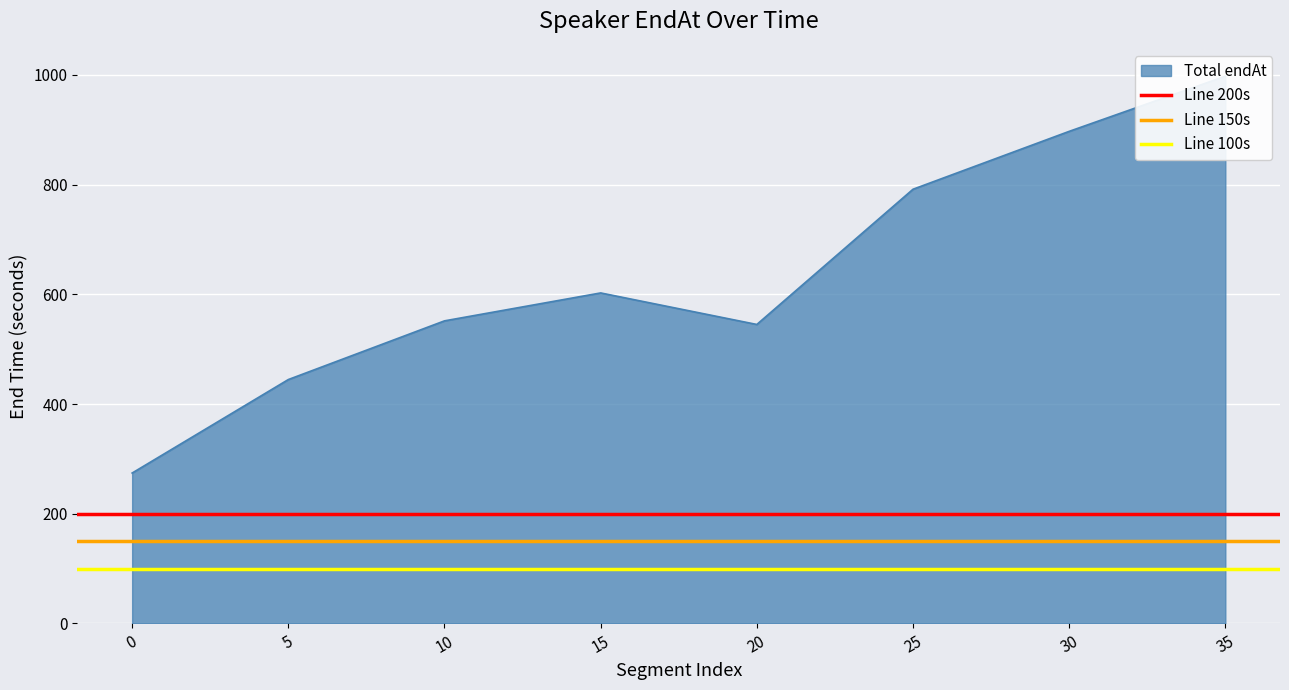

What is the value of the Line 200s point at the 1st from the left?

200